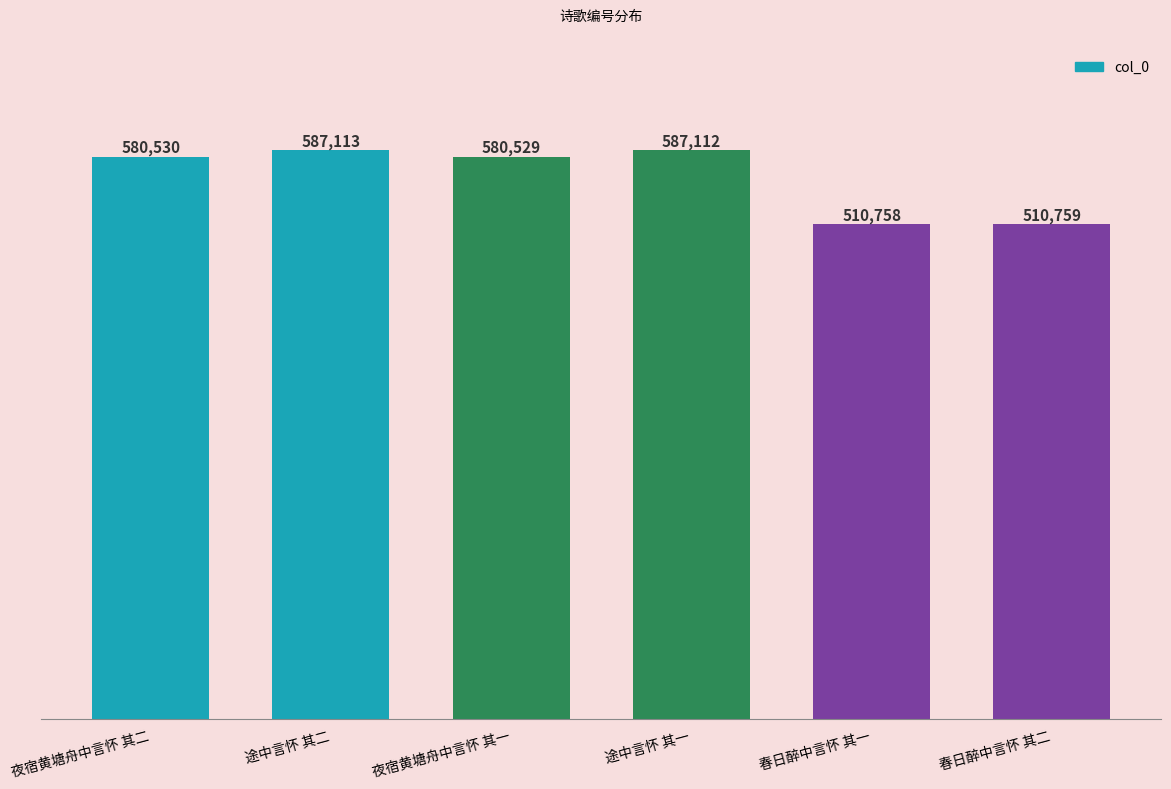

What is the maximum value shown in the chart?

587113